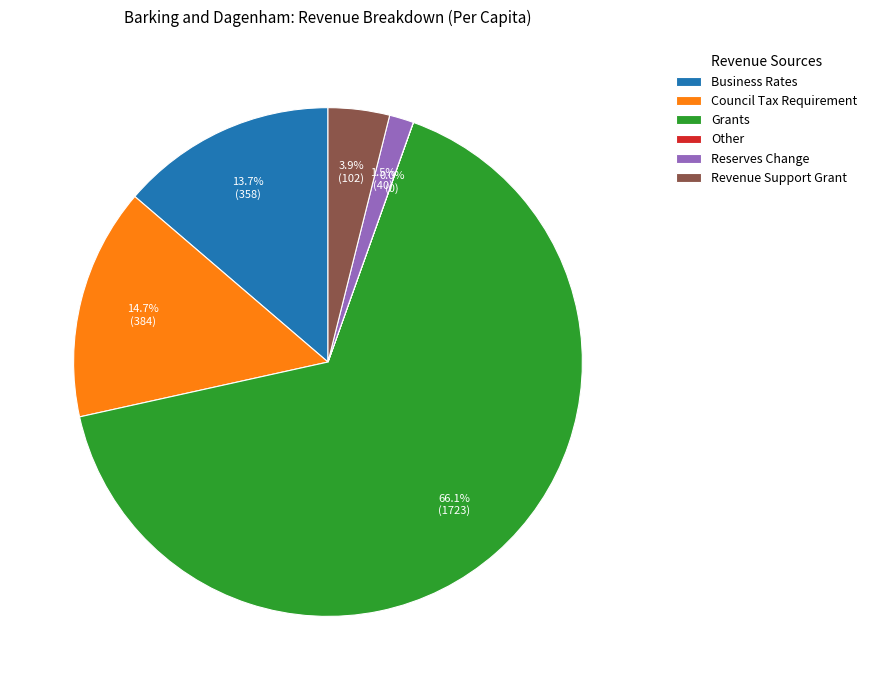

Combined, do Council Tax Requirement and Business Rates account for over 50%?

No